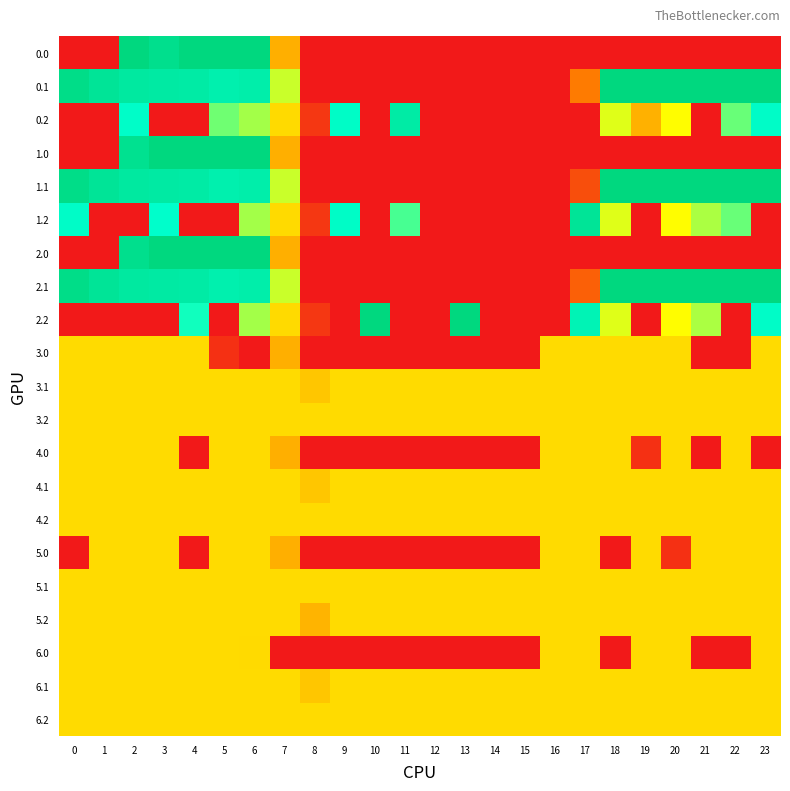

Reading left to right, transcribe all the data shown in this chart.

0.0: 0=0.0	1=0.0	2=400.0	3=376.8	4=400.0	5=400.0	6=400.0	7=150.1	8=0.0	9=0.0	10=0.0	11=0.0	12=0.0	13=0.0	14=0.0	15=0.0	16=0.0	17=0.0	18=0.0	19=0.0	20=0.0	21=0.0	22=0.0	23=0.0
0.1: 0=384.6	1=361.1	2=347.9	3=342.7	4=339.6	5=325.7	6=332.2	7=217.1	8=0.0	9=0.0	10=0.0	11=0.0	12=0.0	13=0.0	14=0.0	15=0.0	16=0.0	17=115.4	18=400.0	19=400.0	20=400.0	21=400.0	22=400.0	23=399.4
0.2: 0=0.0	1=0.0	2=285.5	3=0.0	4=0.0	5=245.0	6=228.8	7=176.6	8=35.3	9=288.5	10=0.0	11=340.3	12=0.0	13=0.0	14=0.0	15=0.0	16=0.0	17=0.0	18=210.0	19=151.0	20=199.2	21=0.0	22=247.4	23=287.5
1.0: 0=0.0	1=0.0	2=373.0	3=400.0	4=400.0	5=400.0	6=400.0	7=150.1	8=0.0	9=0.0	10=0.0	11=0.0	12=0.0	13=0.0	14=0.0	15=0.0	16=0.0	17=0.0	18=0.0	19=0.0	20=0.0	21=0.0	22=0.0	23=0.0
1.1: 0=384.6	1=361.1	2=347.9	3=342.7	4=339.6	5=325.7	6=332.2	7=217.1	8=0.0	9=0.0	10=0.0	11=0.0	12=0.0	13=0.0	14=0.0	15=0.0	16=0.0	17=63.1	18=400.0	19=400.0	20=400.0	21=400.0	22=400.0	23=399.4
1.2: 0=287.1	1=0.0	2=0.0	3=281.0	4=0.0	5=0.0	6=228.8	7=176.6	8=35.3	9=288.5	10=0.0	11=257.2	12=0.0	13=0.0	14=0.0	15=0.0	16=0.0	17=362.4	18=210.0	19=0.0	20=199.2	21=226.4	22=247.4	23=0.0
2.0: 0=0.0	1=0.0	2=376.8	3=400.0	4=400.0	5=400.0	6=400.0	7=150.1	8=0.0	9=0.0	10=0.0	11=0.0	12=0.0	13=0.0	14=0.0	15=0.0	16=0.0	17=0.0	18=0.0	19=0.0	20=0.0	21=0.0	22=0.0	23=0.0
2.1: 0=384.6	1=361.1	2=347.9	3=342.7	4=339.6	5=325.7	6=332.2	7=217.1	8=0.0	9=0.0	10=0.0	11=0.0	12=0.0	13=0.0	14=0.0	15=0.0	16=0.0	17=83.0	18=400.0	19=400.0	20=400.0	21=400.0	22=400.0	23=399.4
2.2: 0=0.0	1=0.0	2=0.0	3=0.0	4=274.4	5=0.0	6=228.8	7=176.6	8=35.3	9=0.0	10=400.0	11=0.0	12=0.0	13=400.0	14=0.0	15=0.0	16=0.0	17=314.3	18=210.0	19=0.0	20=199.2	21=226.4	22=0.0	23=287.5
3.0: 0=178.0	1=178.0	2=178.0	3=178.0	4=178.0	5=26.8	6=0.0	7=150.1	8=0.0	9=0.0	10=0.0	11=0.0	12=0.0	13=0.0	14=0.0	15=0.0	16=178.0	17=178.0	18=178.0	19=178.0	20=178.0	21=0.0	22=0.0	23=178.0
3.1: 0=178.0	1=178.0	2=178.0	3=178.0	4=178.0	5=178.0	6=178.0	7=178.0	8=164.1	9=178.0	10=178.0	11=178.0	12=178.0	13=178.0	14=178.0	15=178.0	16=178.0	17=178.0	18=178.0	19=178.0	20=178.0	21=178.0	22=178.0	23=178.0
3.2: 0=178.0	1=178.0	2=178.0	3=178.0	4=178.0	5=178.0	6=178.0	7=178.0	8=178.0	9=178.0	10=178.0	11=178.0	12=178.0	13=178.0	14=178.0	15=178.0	16=178.0	17=178.0	18=178.0	19=178.0	20=178.0	21=178.0	22=178.0	23=178.0
4.0: 0=178.0	1=178.0	2=178.0	3=178.0	4=0.0	5=178.0	6=178.0	7=150.1	8=0.0	9=0.0	10=0.0	11=0.0	12=0.0	13=0.0	14=0.0	15=0.0	16=178.0	17=178.0	18=178.0	19=26.8	20=178.0	21=0.0	22=178.0	23=0.0
4.1: 0=178.0	1=178.0	2=178.0	3=178.0	4=178.0	5=178.0	6=178.0	7=178.0	8=164.1	9=178.0	10=178.0	11=178.0	12=178.0	13=178.0	14=178.0	15=178.0	16=178.0	17=178.0	18=178.0	19=178.0	20=178.0	21=178.0	22=178.0	23=178.0
4.2: 0=178.0	1=178.0	2=178.0	3=178.0	4=178.0	5=178.0	6=178.0	7=178.0	8=178.0	9=178.0	10=178.0	11=178.0	12=178.0	13=178.0	14=178.0	15=178.0	16=178.0	17=178.0	18=178.0	19=178.0	20=178.0	21=178.0	22=178.0	23=178.0
5.0: 0=0.0	1=178.0	2=178.0	3=178.0	4=0.0	5=178.0	6=178.0	7=150.1	8=0.0	9=0.0	10=0.0	11=0.0	12=0.0	13=0.0	14=0.0	15=0.0	16=178.0	17=178.0	18=0.0	19=178.0	20=26.8	21=178.0	22=178.0	23=178.0
5.1: 0=178.0	1=178.0	2=178.0	3=178.0	4=178.0	5=178.0	6=178.0	7=178.0	8=178.0	9=178.0	10=178.0	11=178.0	12=178.0	13=178.0	14=178.0	15=178.0	16=178.0	17=178.0	18=178.0	19=178.0	20=178.0	21=178.0	22=178.0	23=178.0
5.2: 0=178.0	1=178.0	2=178.0	3=178.0	4=178.0	5=178.0	6=178.0	7=178.0	8=153.4	9=178.0	10=178.0	11=178.0	12=178.0	13=178.0	14=178.0	15=178.0	16=178.0	17=178.0	18=178.0	19=178.0	20=178.0	21=178.0	22=178.0	23=178.0
6.0: 0=178.0	1=178.0	2=178.0	3=178.0	4=178.0	5=178.0	6=176.9	7=0.0	8=0.0	9=0.0	10=0.0	11=0.0	12=0.0	13=0.0	14=0.0	15=0.0	16=178.0	17=178.0	18=0.0	19=178.0	20=178.0	21=0.0	22=0.0	23=178.0
6.1: 0=178.0	1=178.0	2=178.0	3=178.0	4=178.0	5=178.0	6=178.0	7=178.0	8=164.1	9=178.0	10=178.0	11=178.0	12=178.0	13=178.0	14=178.0	15=178.0	16=178.0	17=178.0	18=178.0	19=178.0	20=178.0	21=178.0	22=178.0	23=178.0
6.2: 0=178.0	1=178.0	2=178.0	3=178.0	4=178.0	5=178.0	6=178.0	7=178.0	8=178.0	9=178.0	10=178.0	11=178.0	12=178.0	13=178.0	14=178.0	15=178.0	16=178.0	17=178.0	18=178.0	19=178.0	20=178.0	21=178.0	22=178.0	23=178.0